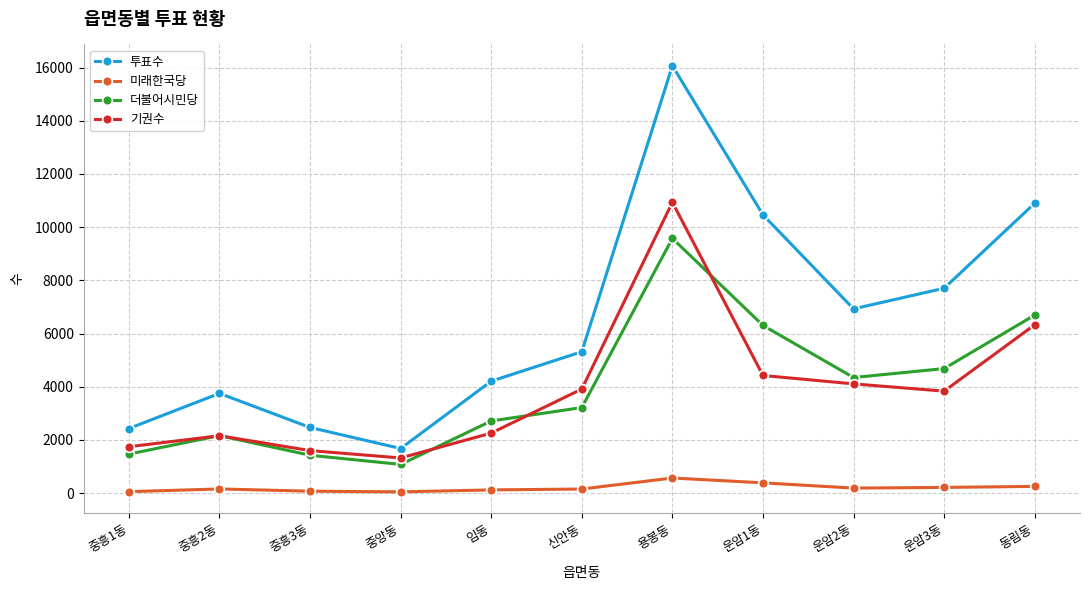

True or false: 더불어시민당 and 투표수 cross at least once.

False